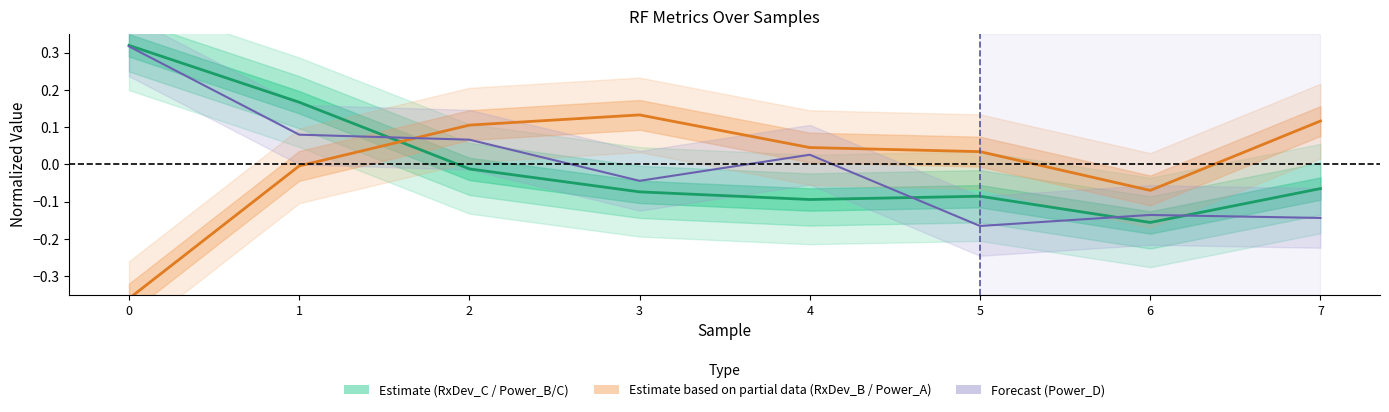

After their last crossing, which series has the higher values: RxDev_B or RxDev_C?

RxDev_B